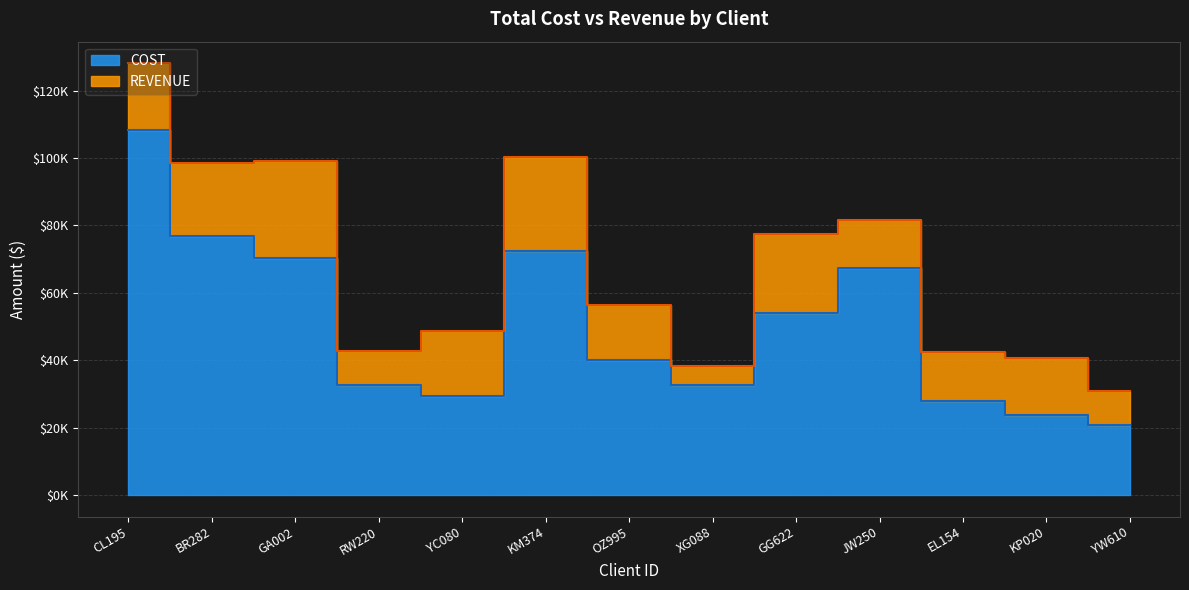

True or false: COST has a value of 32500 at XG088.

True